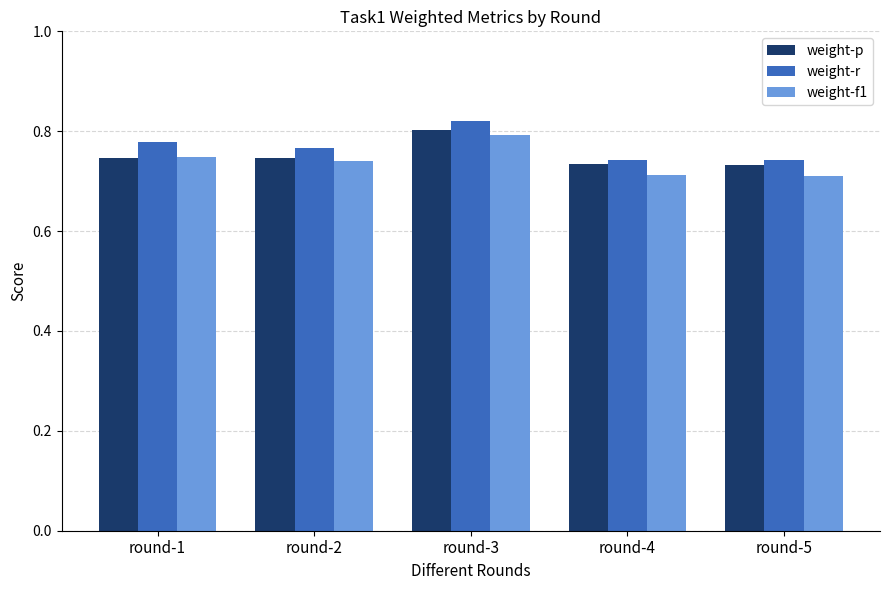

How many bars are there in each group?

3